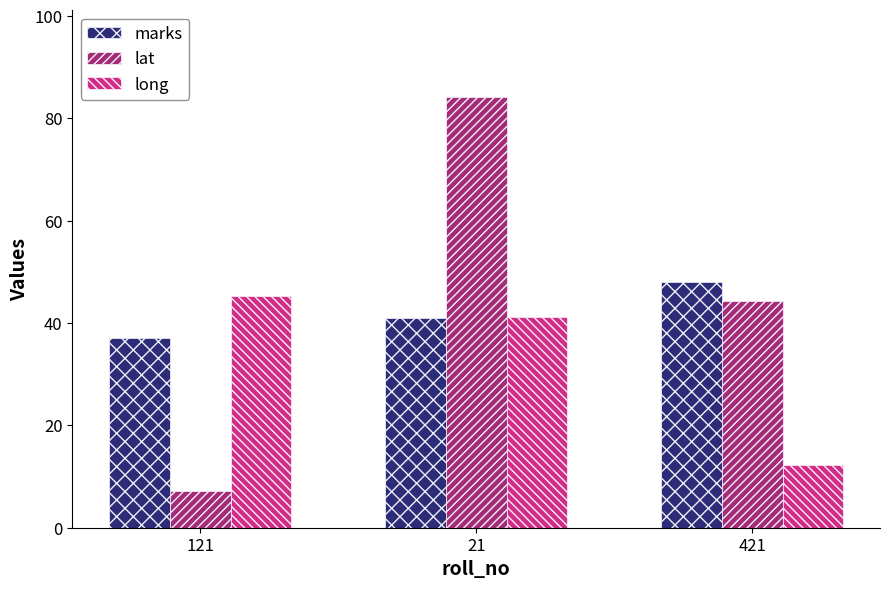

How many bars are there in each group?

3